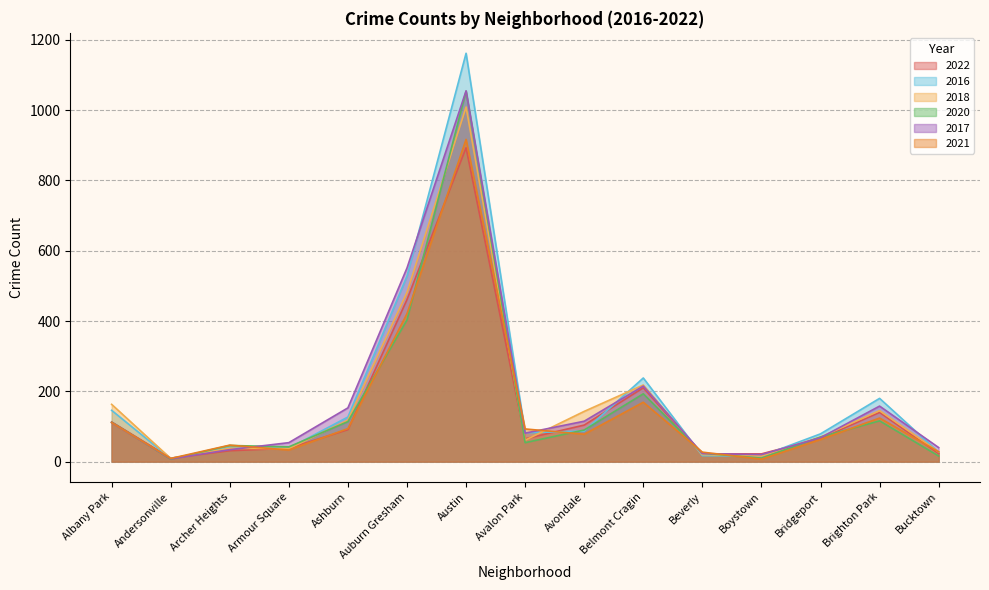

Between Avalon Park and Bridgeport, which is larger?

Bridgeport